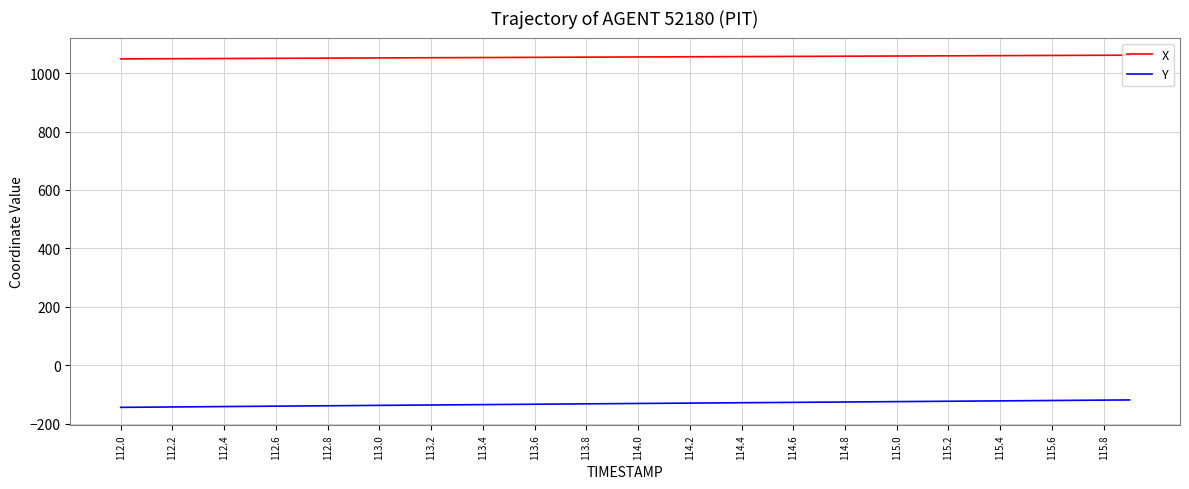

What is the greatest value displayed?

1061.2